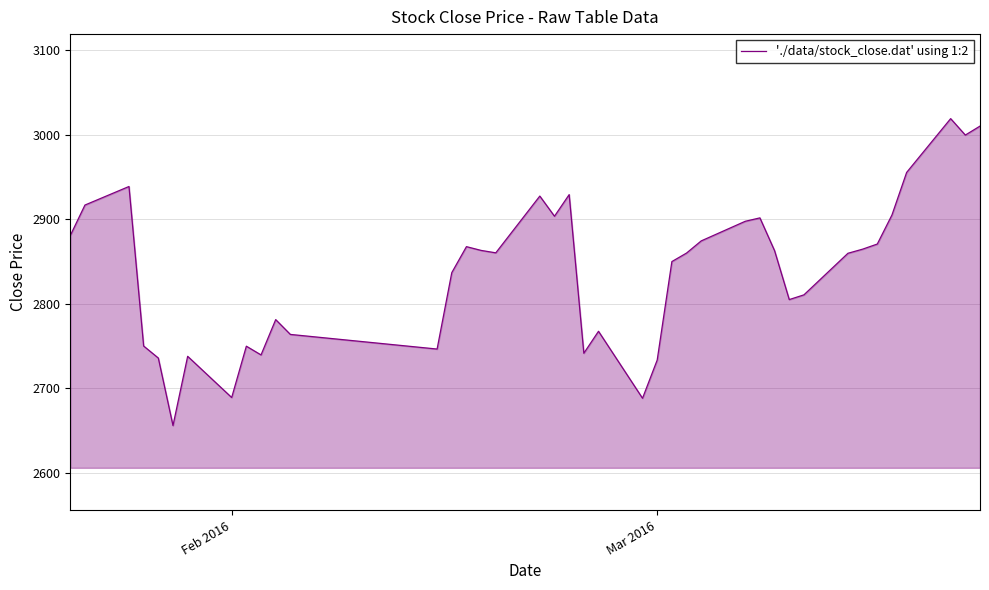

What is the greatest value displayed?

3018.8